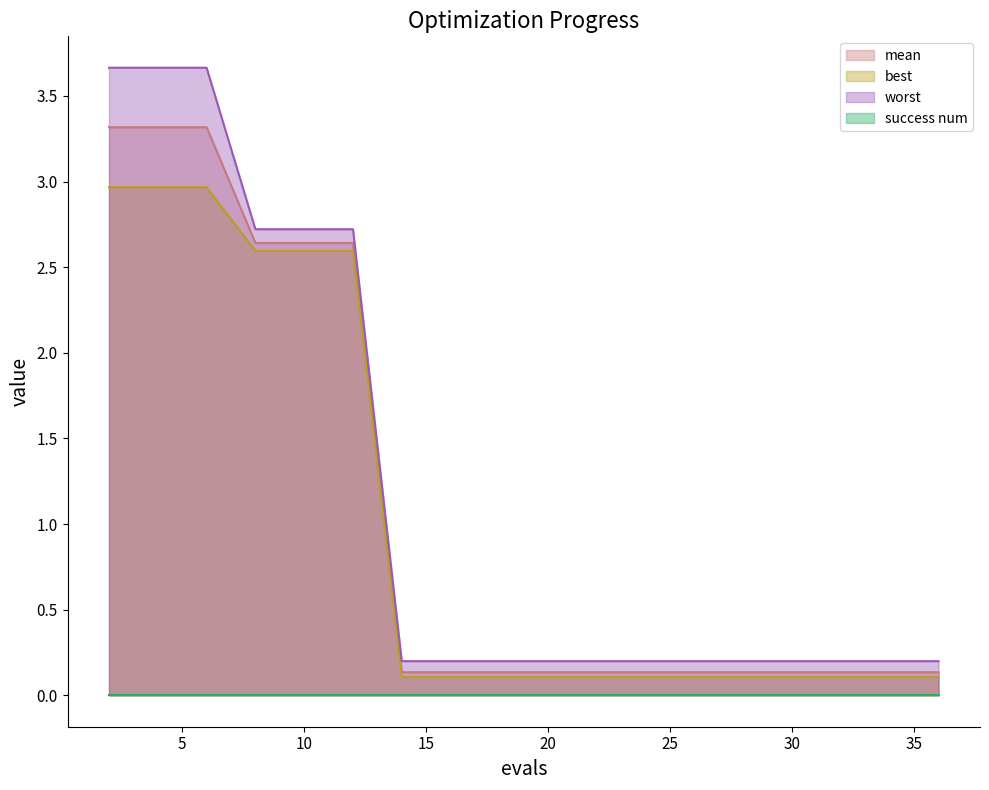

What is the difference between the maximum and minimum values in the best series?

2.9